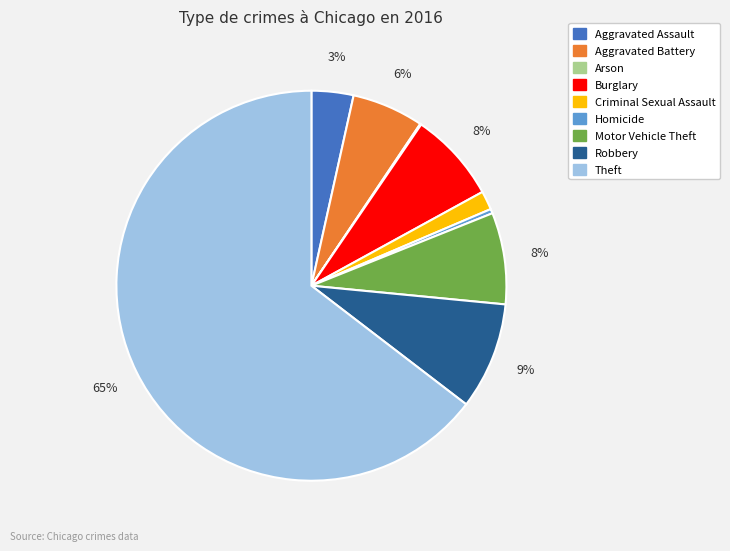

What percentage is the Robbery slice, to the nearest percent?

9%